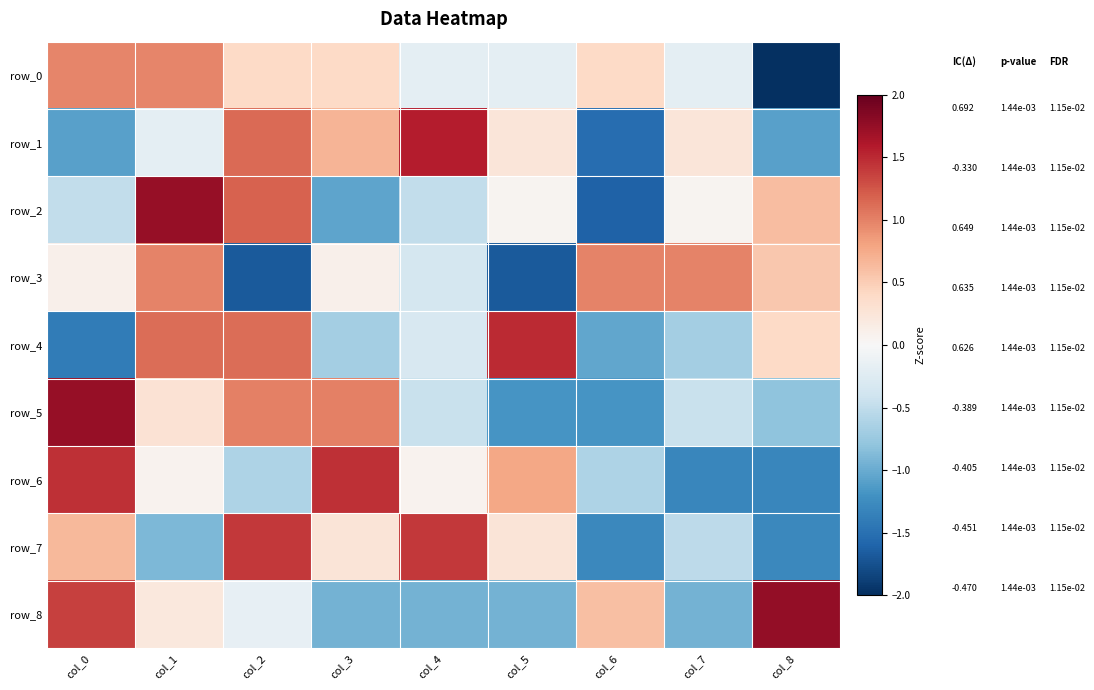

At which label does row_5 first exceed 0?

col_0